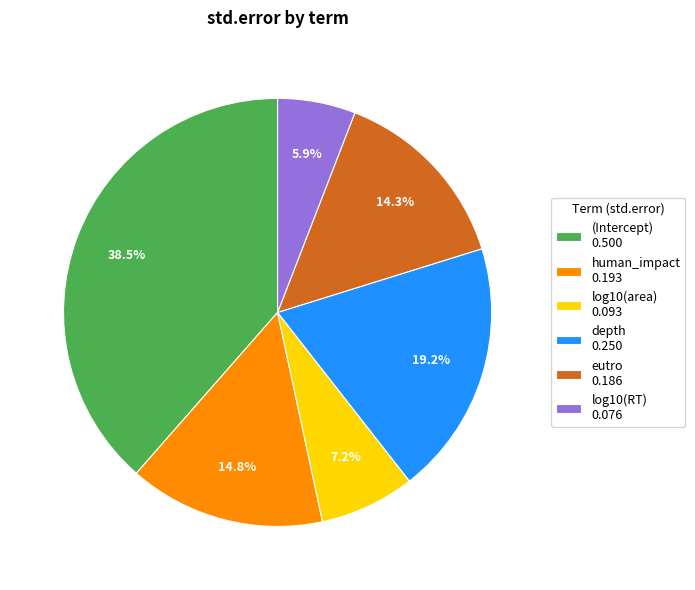

What percentage is the log10(RT) slice, to the nearest percent?

6%